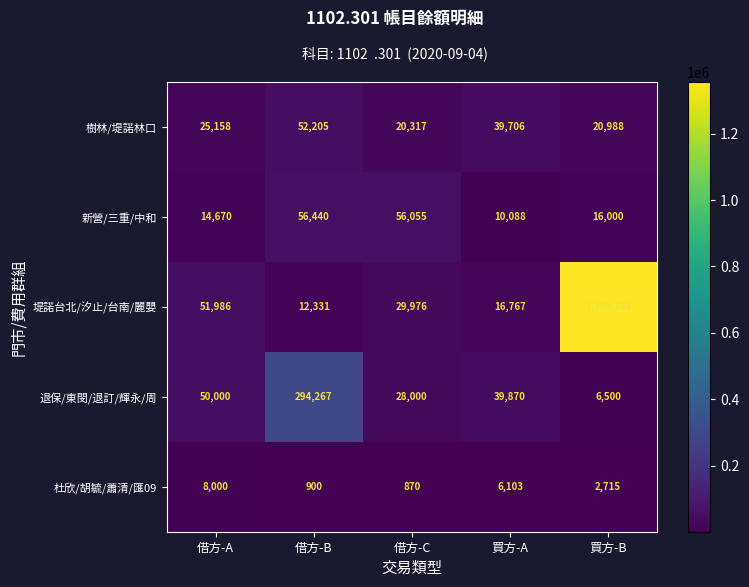

What is the sum of the 新營/三重/中和 values at 買方-A and 借方-A?

24758